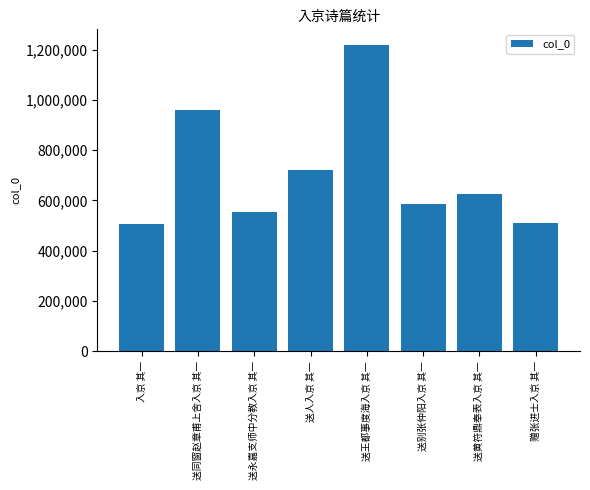

The value at 送人入京 其一 is 719606. True or false?

True